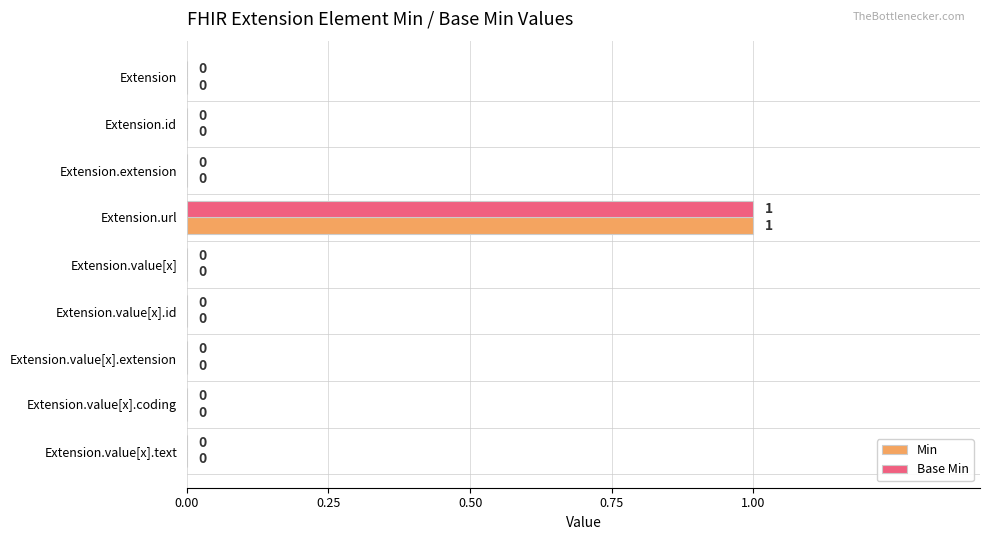

The Min series shows 0 at Extension.value[x].id. True or false?

True